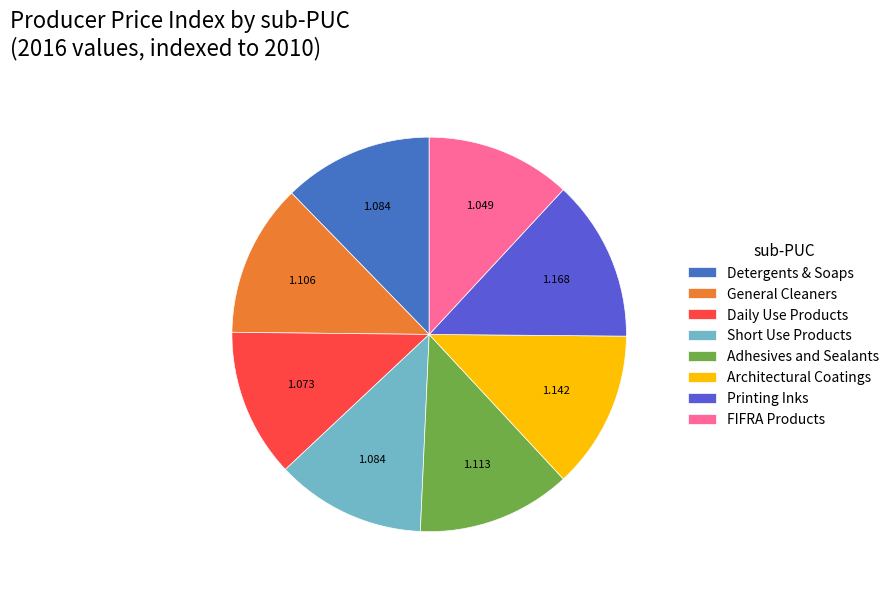

Approximately how many times larger is the value at FIFRA Products compared to Daily Use Products?

1.0